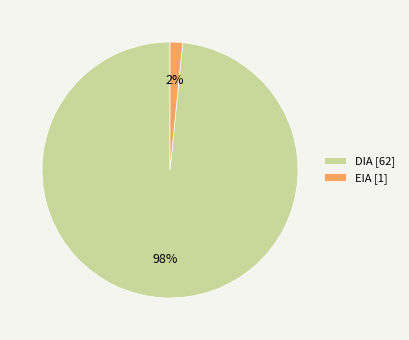

To the nearest percent, what is the average slice percentage?

50%